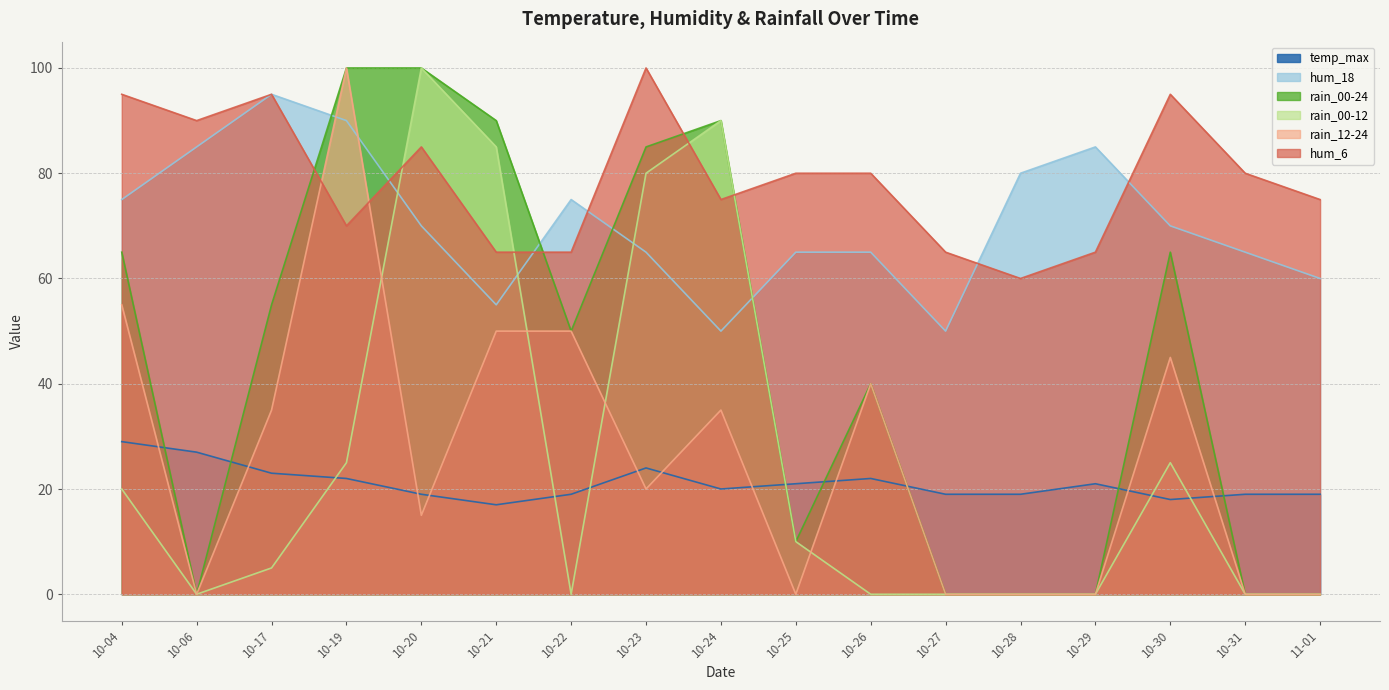

Which series has the largest total across all categories?

hum_6